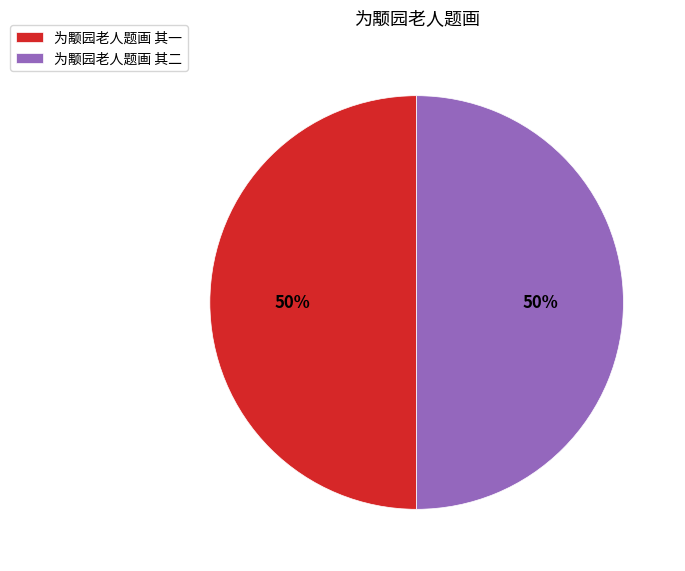

Do 为颙园老人题画 其二 and 为颙园老人题画 其一 together represent more than half of the pie?

Yes